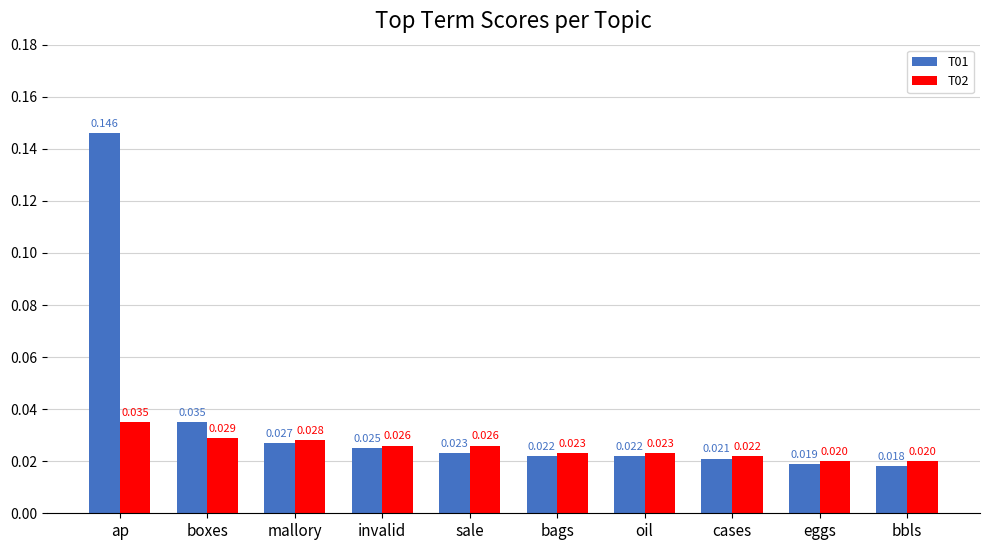

Where is T01 nearest to the value 0?

bbls